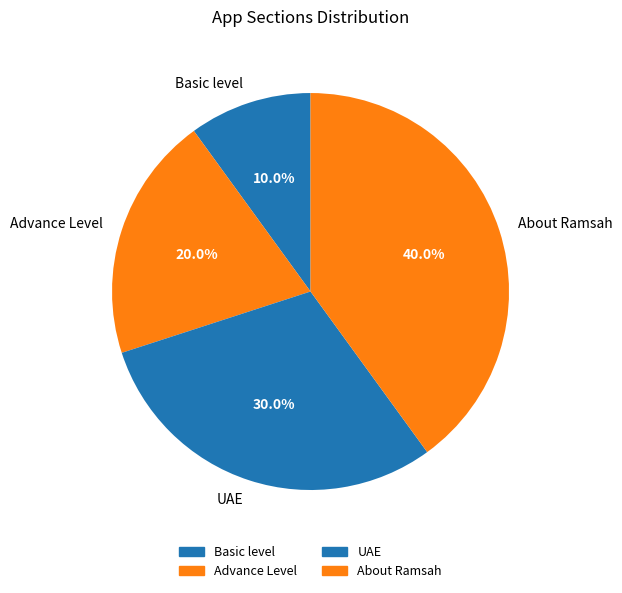

What percentage is the Basic level slice, to the nearest percent?

10%